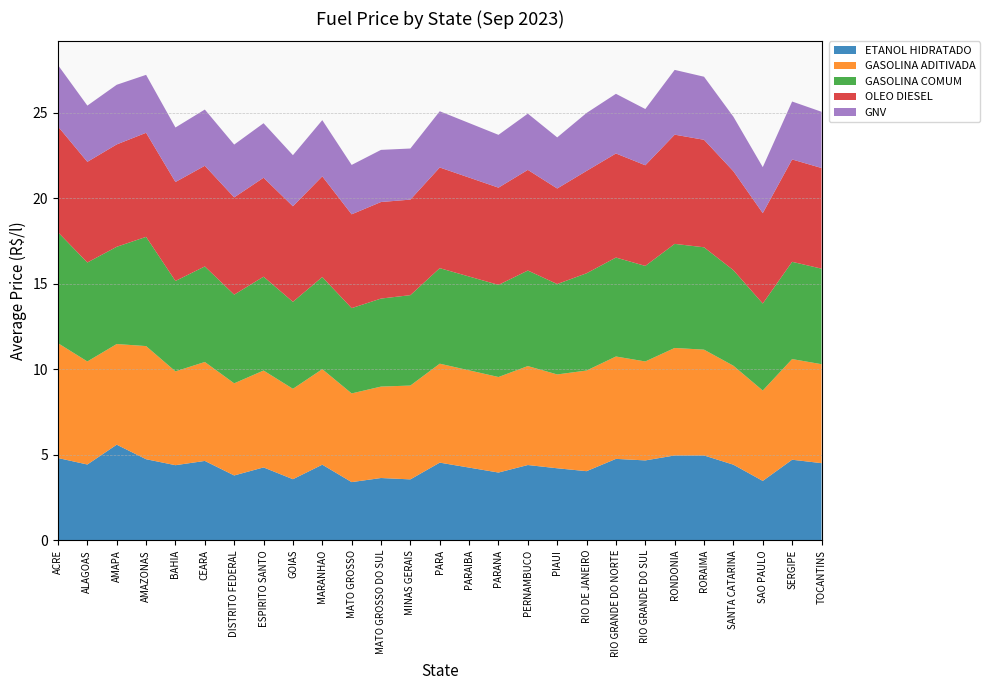

Reading left to right, what are all the values shown in this chart?

ETANOL HIDRATADO: ACRE=4.8	ALAGOAS=4.4	AMAPA=5.6	AMAZONAS=4.7	BAHIA=4.4	CEARA=4.6	DISTRITO FEDERAL=3.8	ESPIRITO SANTO=4.3	GOIAS=3.6	MARANHAO=4.4	MATO GROSSO=3.4	MATO GROSSO DO SUL=3.6	MINAS GERAIS=3.6	PARA=4.5	PARAIBA=4.2	PARANA=4.0	PERNAMBUCO=4.4	PIAUI=4.2	RIO DE JANEIRO=4.0	RIO GRANDE DO NORTE=4.8	RIO GRANDE DO SUL=4.7	RONDONIA=5.0	RORAIMA=5.0	SANTA CATARINA=4.4	SAO PAULO=3.5	SERGIPE=4.7	TOCANTINS=4.5
GASOLINA ADITIVADA: ACRE=6.7	ALAGOAS=6.0	AMAPA=5.9	AMAZONAS=6.6	BAHIA=5.5	CEARA=5.8	DISTRITO FEDERAL=5.4	ESPIRITO SANTO=5.7	GOIAS=5.3	MARANHAO=5.6	MATO GROSSO=5.2	MATO GROSSO DO SUL=5.3	MINAS GERAIS=5.5	PARA=5.8	PARAIBA=5.7	PARANA=5.6	PERNAMBUCO=5.8	PIAUI=5.5	RIO DE JANEIRO=5.9	RIO GRANDE DO NORTE=6.0	RIO GRANDE DO SUL=5.8	RONDONIA=6.3	RORAIMA=6.2	SANTA CATARINA=5.8	SAO PAULO=5.3	SERGIPE=5.9	TOCANTINS=5.8
GASOLINA COMUM: ACRE=6.5	ALAGOAS=5.8	AMAPA=5.7	AMAZONAS=6.4	BAHIA=5.3	CEARA=5.6	DISTRITO FEDERAL=5.2	ESPIRITO SANTO=5.5	GOIAS=5.1	MARANHAO=5.4	MATO GROSSO=5.0	MATO GROSSO DO SUL=5.2	MINAS GERAIS=5.3	PARA=5.6	PARAIBA=5.5	PARANA=5.4	PERNAMBUCO=5.6	PIAUI=5.3	RIO DE JANEIRO=5.7	RIO GRANDE DO NORTE=5.8	RIO GRANDE DO SUL=5.6	RONDONIA=6.1	RORAIMA=6.0	SANTA CATARINA=5.6	SAO PAULO=5.1	SERGIPE=5.7	TOCANTINS=5.6
OLEO DIESEL: ACRE=6.2	ALAGOAS=5.9	AMAPA=6.0	AMAZONAS=6.1	BAHIA=5.8	CEARA=5.9	DISTRITO FEDERAL=5.7	ESPIRITO SANTO=5.8	GOIAS=5.6	MARANHAO=5.9	MATO GROSSO=5.5	MATO GROSSO DO SUL=5.7	MINAS GERAIS=5.6	PARA=5.9	PARAIBA=5.8	PARANA=5.7	PERNAMBUCO=5.9	PIAUI=5.6	RIO DE JANEIRO=6.0	RIO GRANDE DO NORTE=6.1	RIO GRANDE DO SUL=5.9	RONDONIA=6.4	RORAIMA=6.3	SANTA CATARINA=5.8	SAO PAULO=5.3	SERGIPE=6.0	TOCANTINS=5.9
GNV: ACRE=3.6	ALAGOAS=3.3	AMAPA=3.5	AMAZONAS=3.4	BAHIA=3.2	CEARA=3.3	DISTRITO FEDERAL=3.1	ESPIRITO SANTO=3.2	GOIAS=3.0	MARANHAO=3.3	MATO GROSSO=2.9	MATO GROSSO DO SUL=3.0	MINAS GERAIS=3.0	PARA=3.3	PARAIBA=3.2	PARANA=3.1	PERNAMBUCO=3.3	PIAUI=3.0	RIO DE JANEIRO=3.4	RIO GRANDE DO NORTE=3.5	RIO GRANDE DO SUL=3.3	RONDONIA=3.8	RORAIMA=3.7	SANTA CATARINA=3.2	SAO PAULO=2.7	SERGIPE=3.4	TOCANTINS=3.3